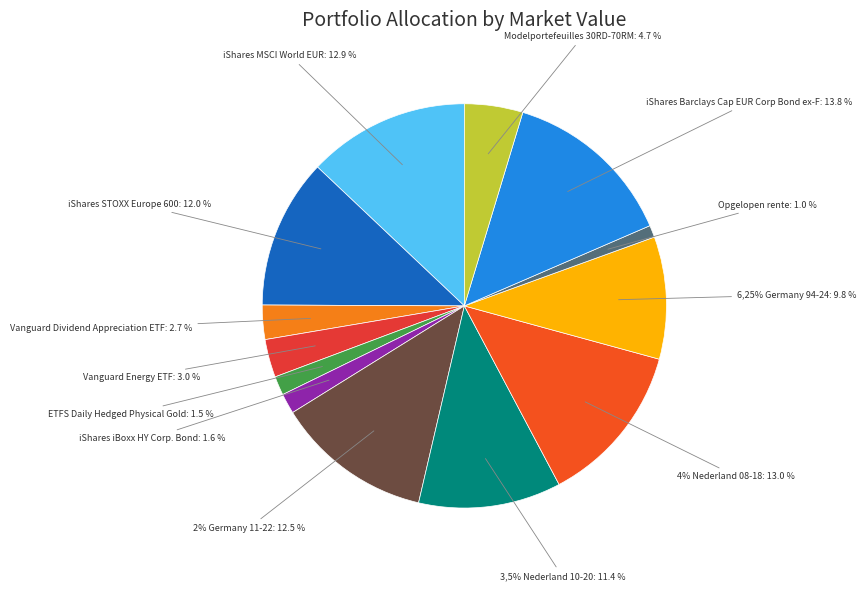

The iShares MSCI World EUR slice represents 27% of the pie. True or false?

False